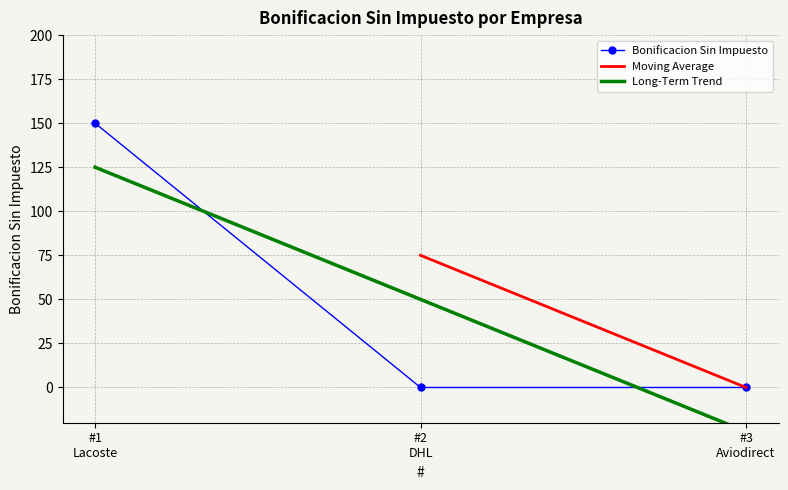

Between #1 Lacoste and #3 Aviodirect, which is larger?

#1 Lacoste